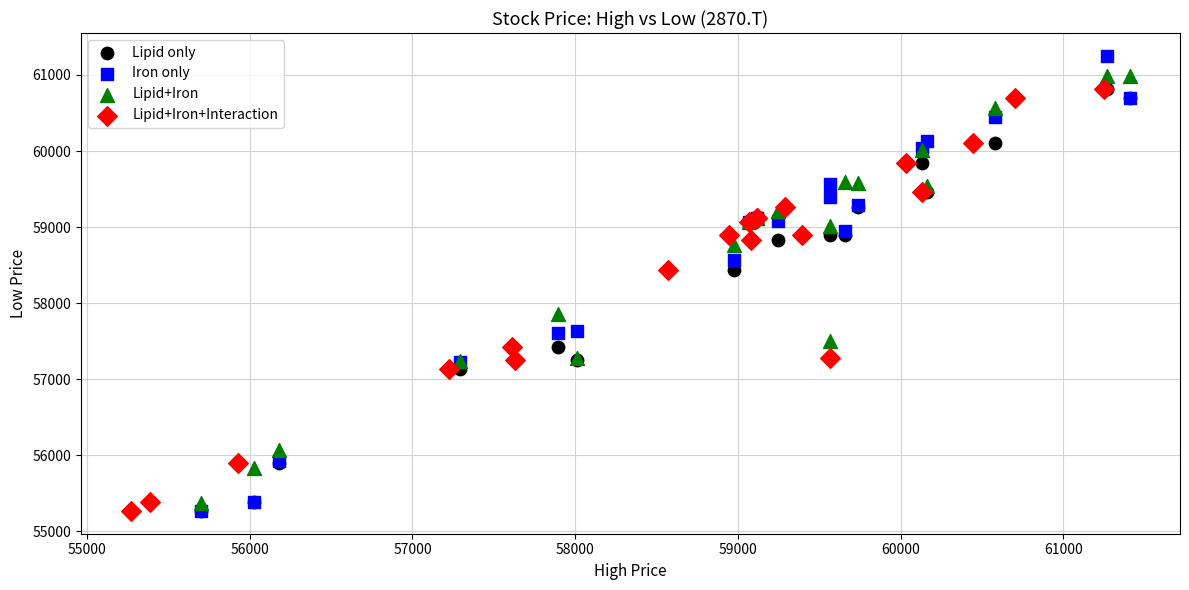

Which series has the widest spread of Y values?

Iron only